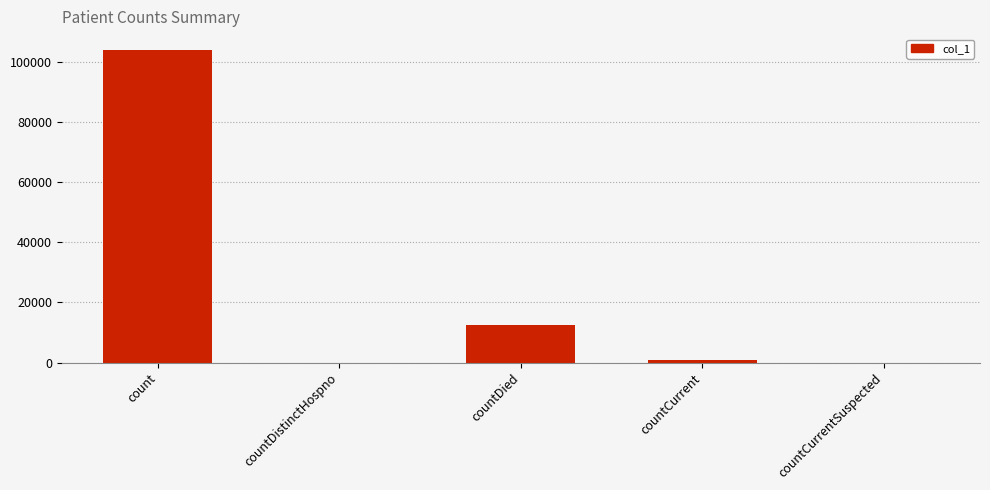

What is the sum of all values?

117387